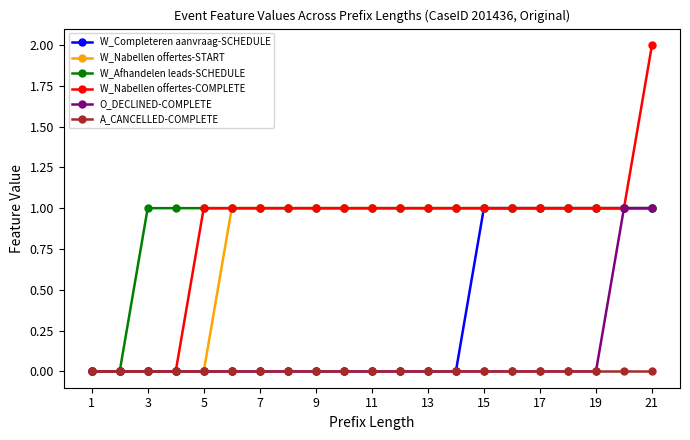

What is the value of the W_Nabellen offertes-COMPLETE point at the 21st from the left?

2